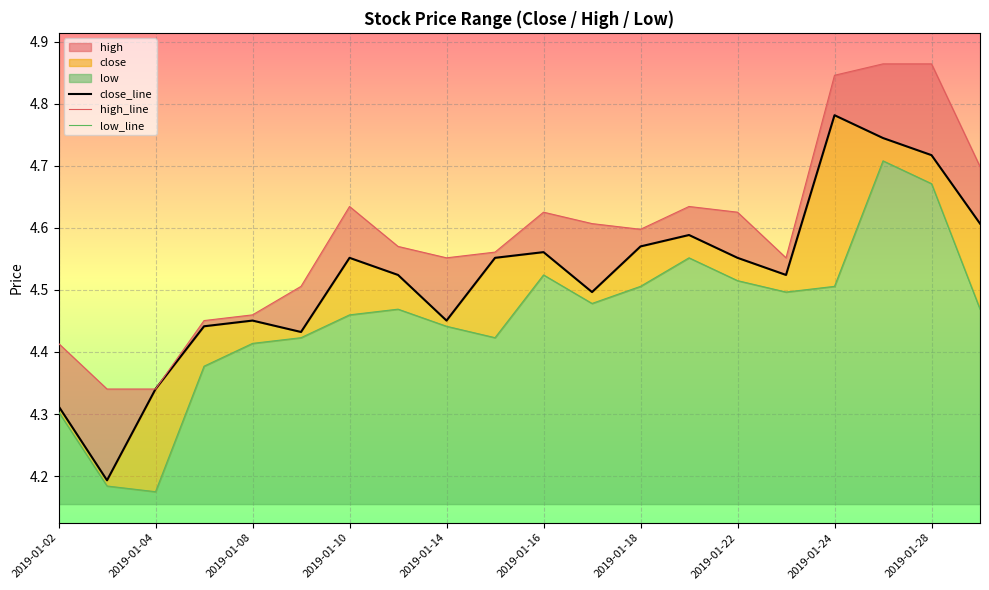

What is the minimum value for close_line?

4.2